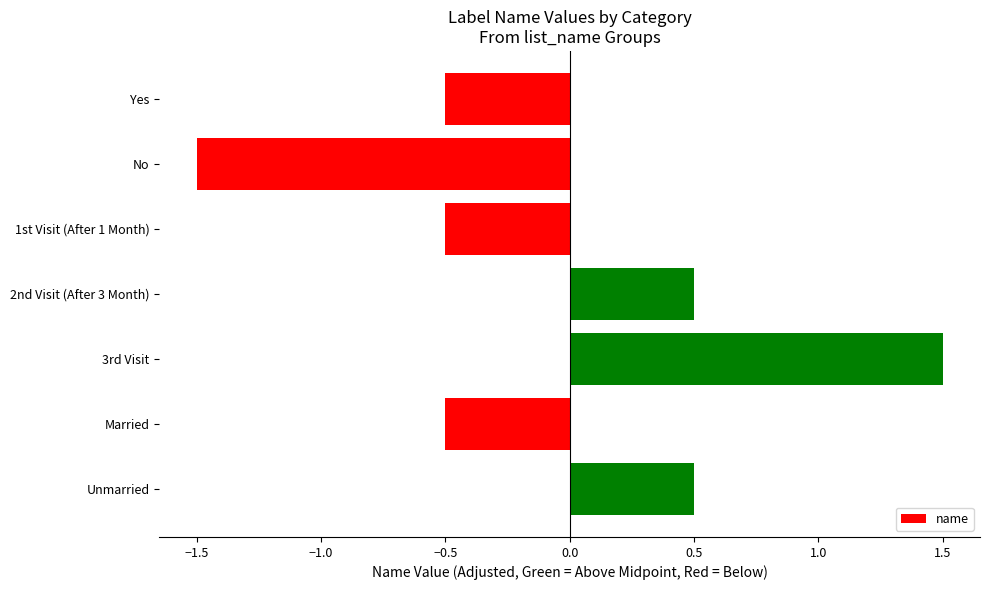

Reading top to bottom, extract all data points from this chart.

Yes=-0.5	No=-1.5	1st Visit (After 1 Month)=-0.5	2nd Visit (After 3 Month)=0.5	3rd Visit=1.5	Married=-0.5	Unmarried=0.5